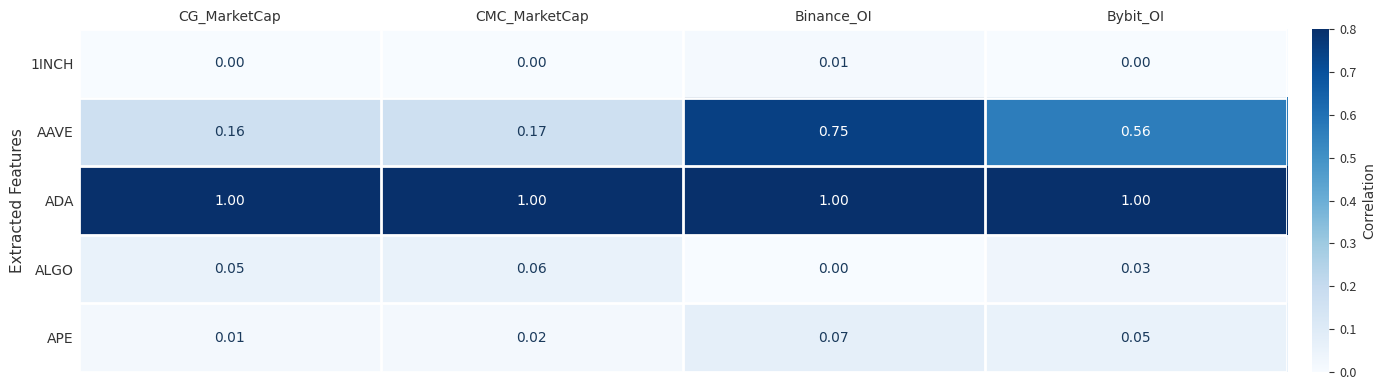

What is the greatest value displayed?

1.0